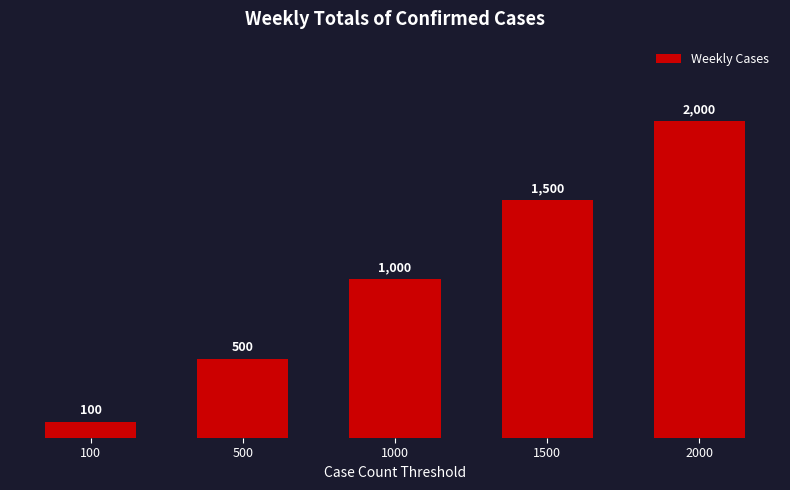

At which label is the value closest to 1050?

1000